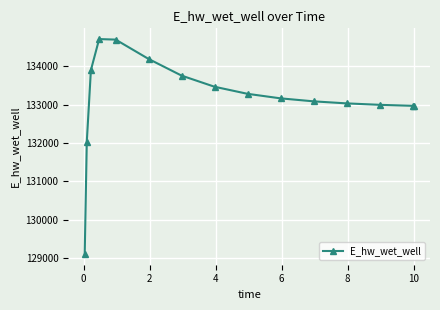

What is the smallest value displayed?

129101.4